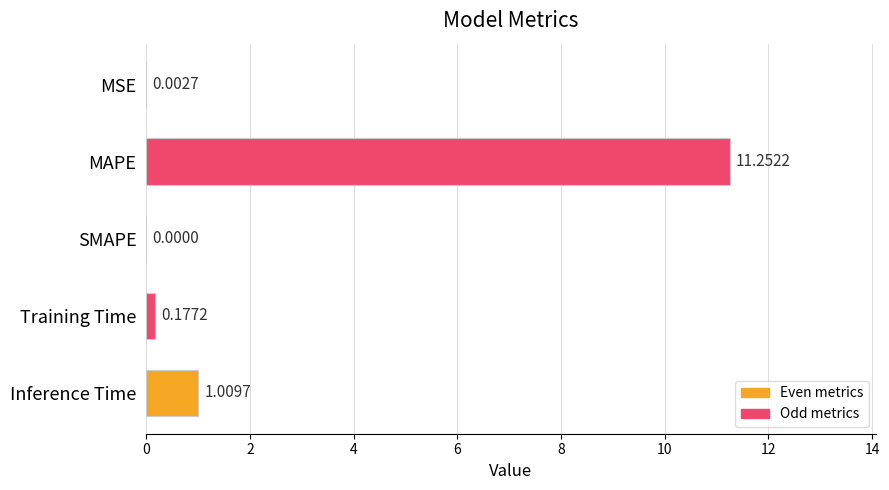

What is the change in value from SMAPE to Inference Time?

+1.0